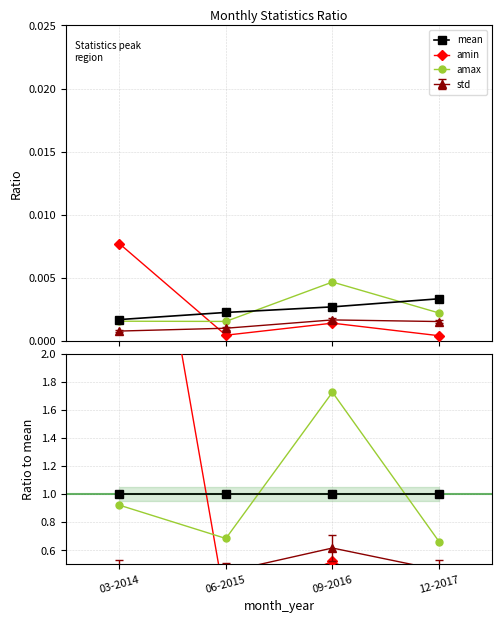

At which label is amax closest to 1?

03-2014